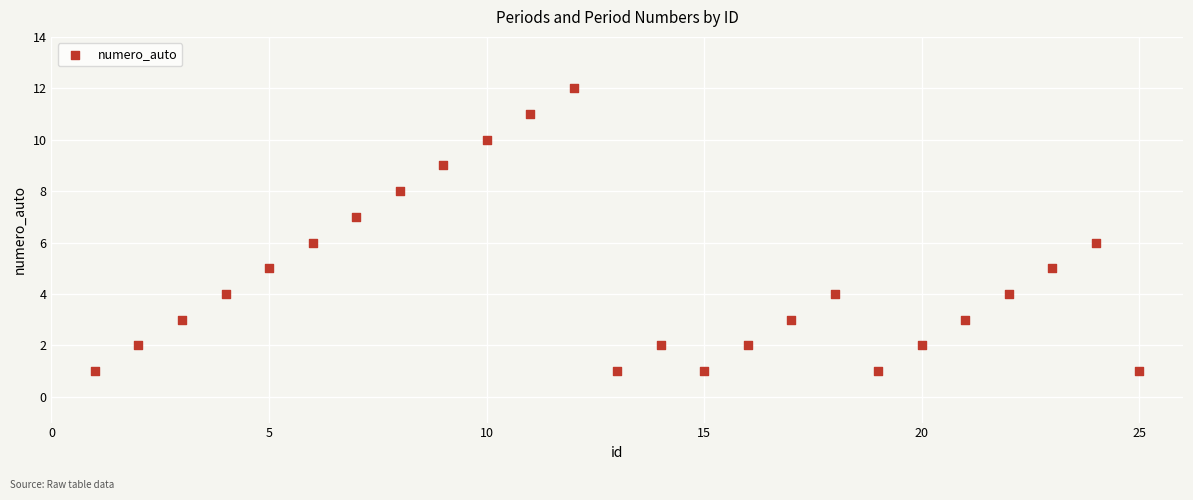

What is the range of X values (max minus min)?

24